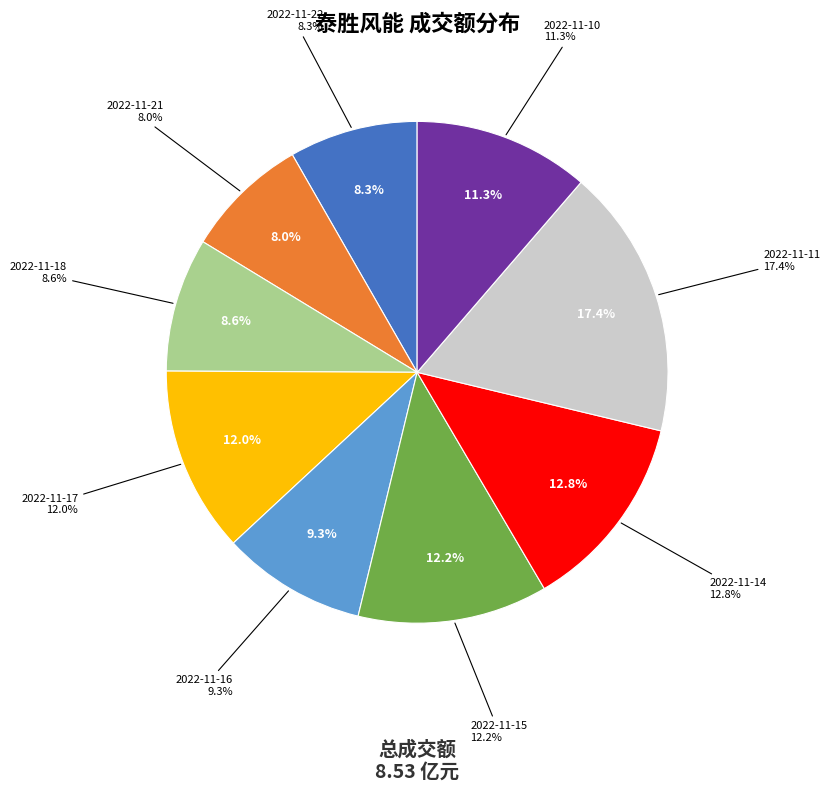

To the nearest percent, what percentage of the pie is 2022-11-17?

12%